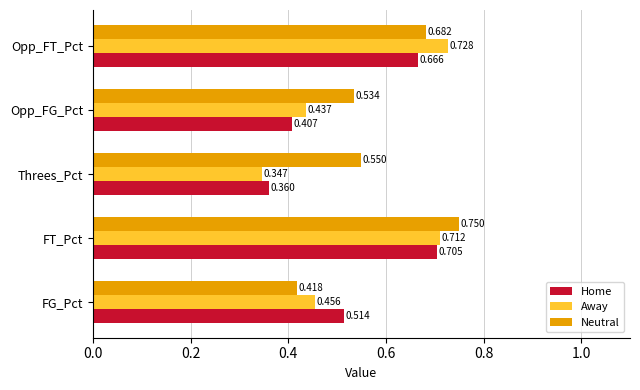

List the labels in order of Away value, largest first.

Opp_FT_Pct, FT_Pct, FG_Pct, Opp_FG_Pct, Threes_Pct